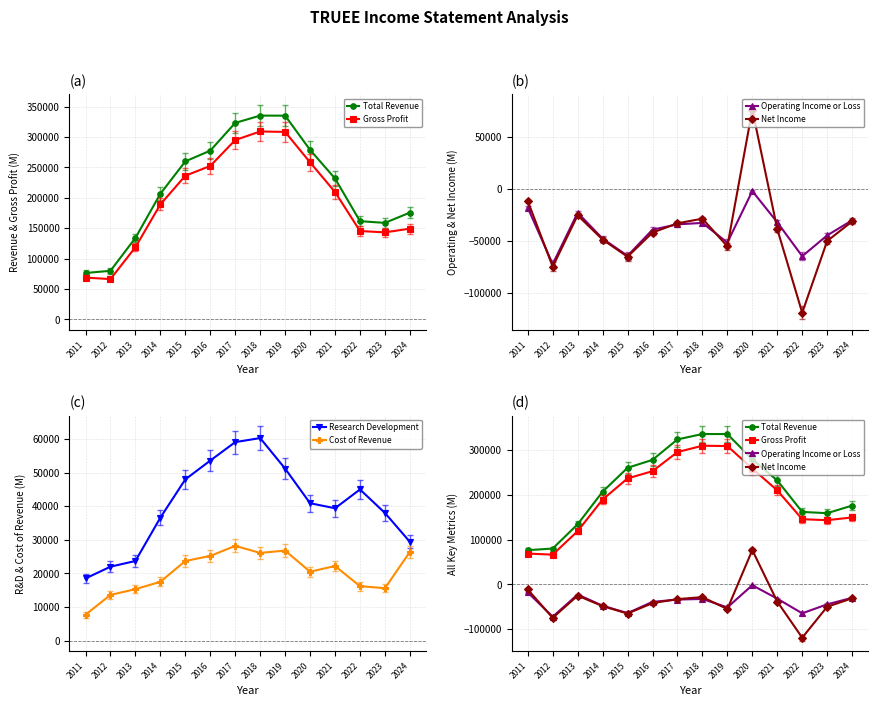

Reading left to right, list all the values displayed in this chart.

Total Revenue: 76300	79900	134000	206600	259800	277500	323100	335100	335000	278700	231700	161500	158700	175600
Gross Profit: 68700	66300	118700	189100	236200	252300	294900	309000	308300	258200	209500	145300	143100	149200
Operating Income or Loss: -17800	-72000	-22600	-47500	-64000	-38900	-33800	-32400	-51300	-1800	-31800	-64400	-44400	-29900
Net Income: -11300	-74500	-25100	-48400	-64900	-41700	-32800	-28300	-54900	76500	-38300	-118700	-49800	-31000
Research Development: 18500	22000	23700	36600	48000	53600	59100	60300	51200	40900	39400	45000	38000	29400
Cost of Revenue: 7700	13600	15300	17500	23700	25200	28200	26100	26800	20500	22200	16200	15600	26400